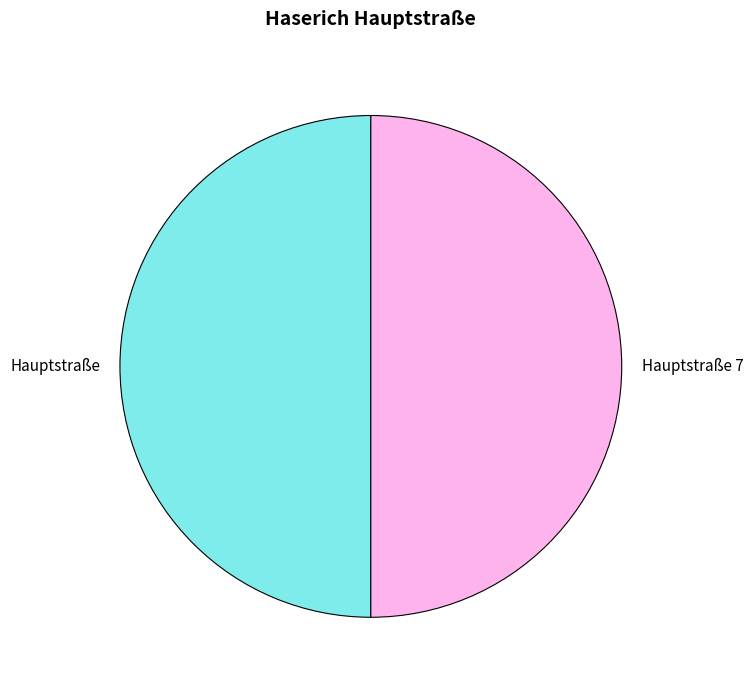

What is the ratio of the value at Hauptstraße 7 to the value at Hauptstraße?

1.0